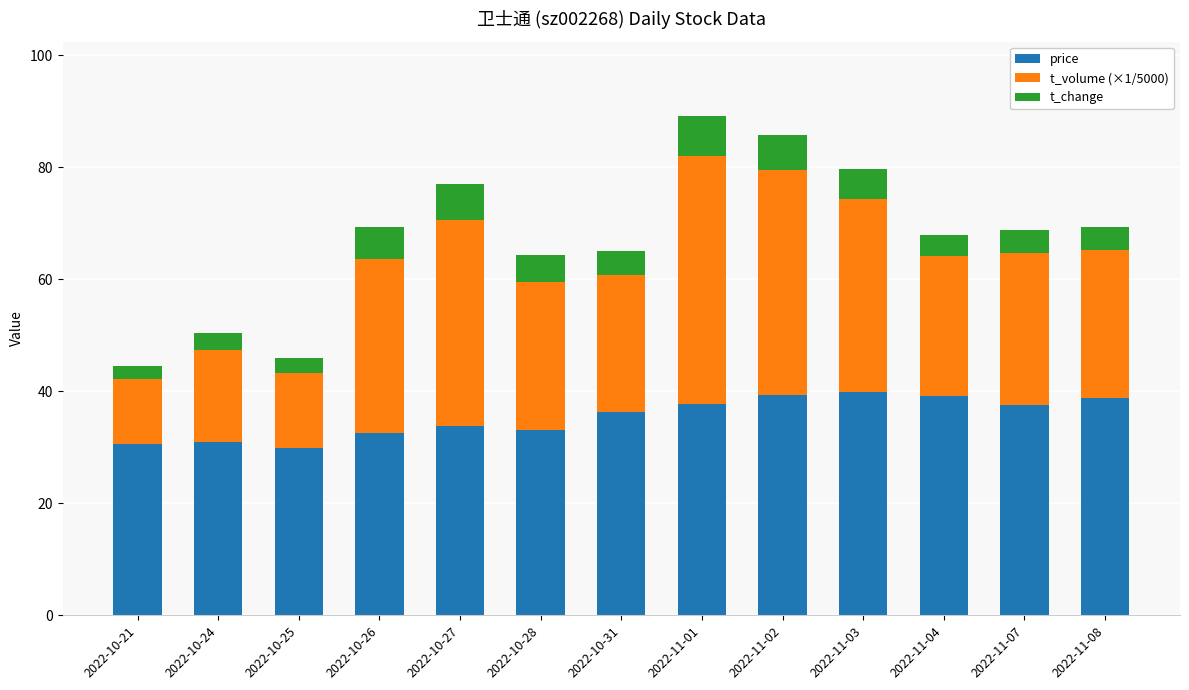

What is the total value across all series at 2022-10-25?

46.0